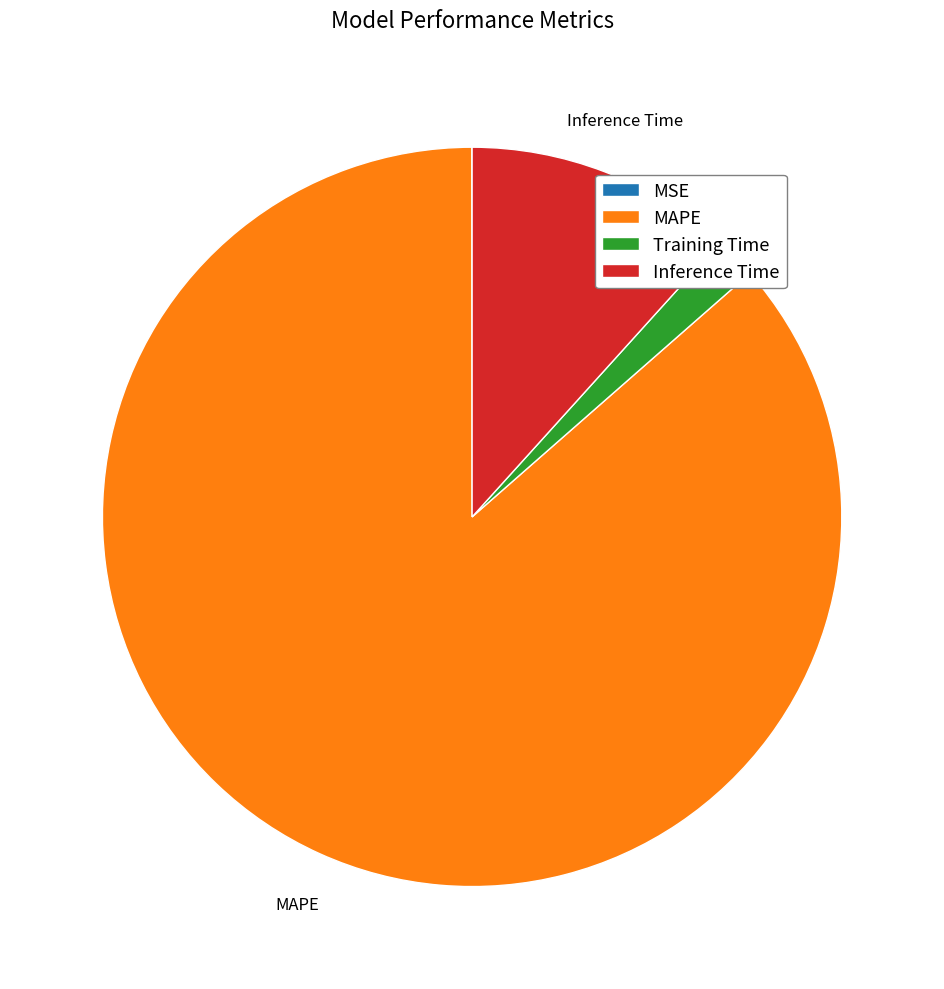

Between Training Time and Inference Time, which is larger?

Inference Time